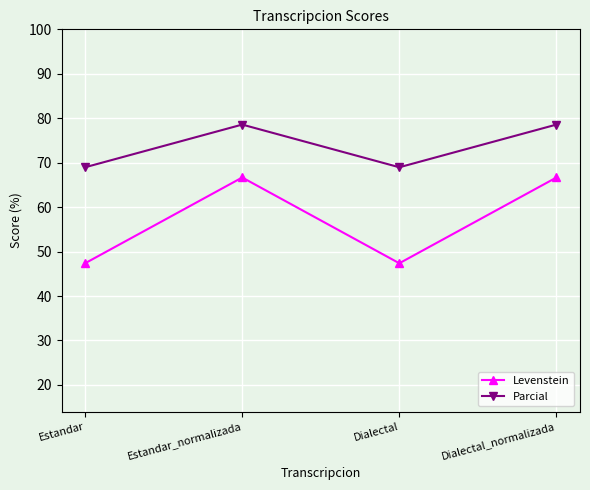

Is the value of Parcial at Dialectal greater than the value of Levenstein at Estandar?

Yes